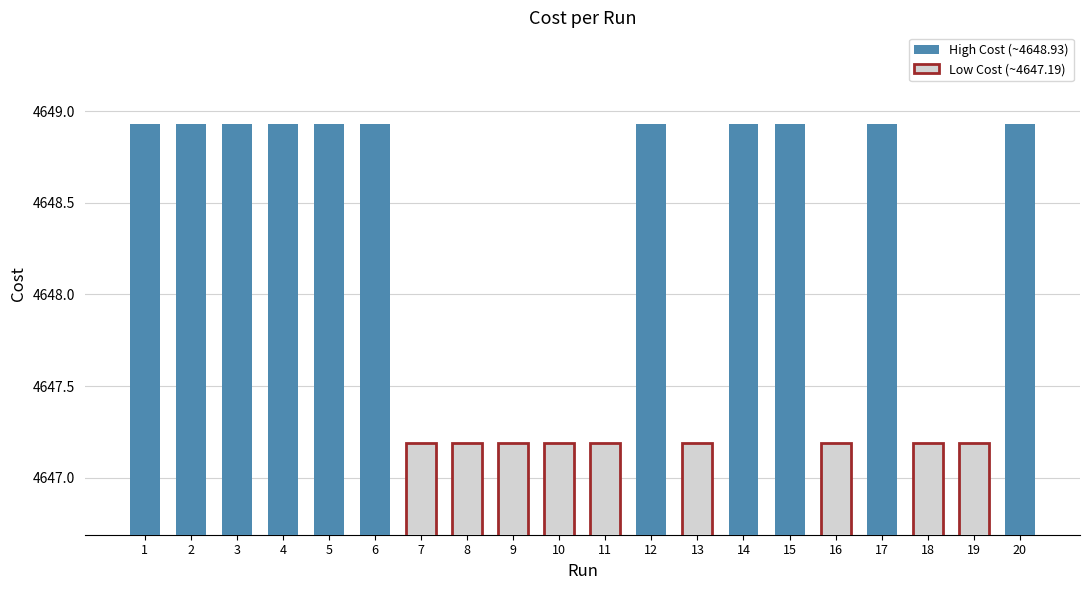

The value at 17 is 7407.8. True or false?

False